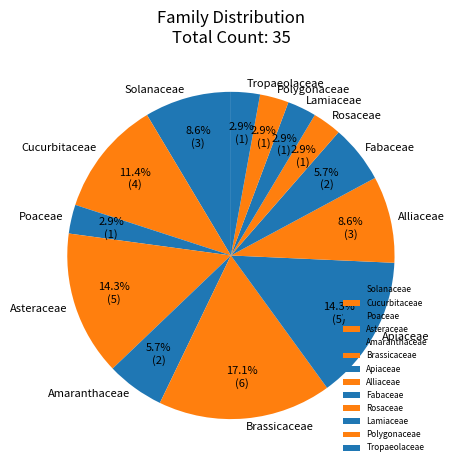

Which slice is the largest?

Brassicaceae